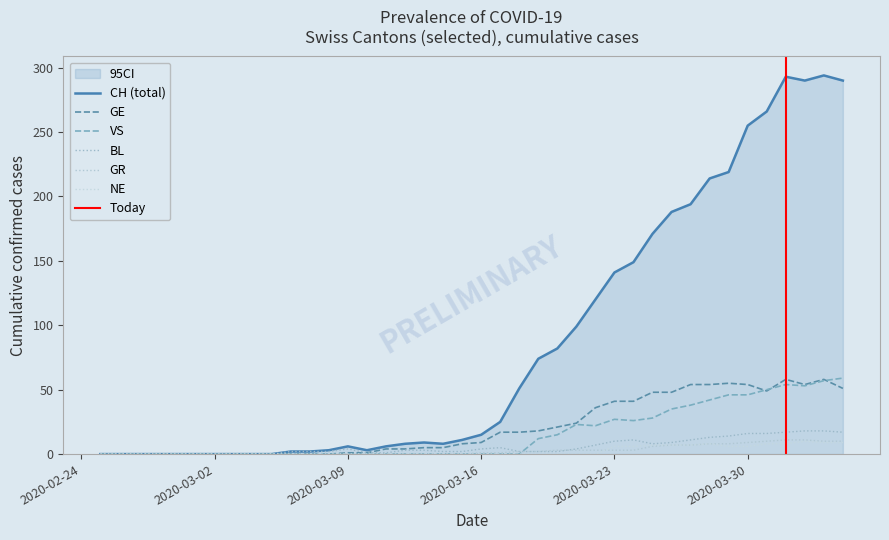

Reading left to right, what are all the values shown in this chart?

CH: 0	0	0	0	0	0	0	0	0	0	2	2	3	6	3	6	8	9	8	11	15	25	51	74	82	99	120	141	149	171	188	194	214	219	255	266	293	290	294	290
BL: 0	0	0	0	0	0	0	0	0	0	2	2	2	4	1	1	3	3	2	2	4	5	2	2	2	4	7	10	11	8	9	11	13	14	16	16	17	18	18	17
GE: 0	0	0	0	0	0	0	0	0	0	0	0	0	1	1	4	4	5	5	8	9	17	17	18	21	24	36	41	41	48	48	54	54	55	54	49	58	54	58	51
GR: 0	0	0	0	0	0	0	0	0	0	0	0	0	0	0	0	0	0	0	0	1	1	2	2	3	3	3	3	3	6	7	7	8	8	9	10	11	11	10	10
VS: 0	0	0	0	0	0	0	0	0	0	0	0	0	0	0	0	0	0	0	0	0	0	0	12	15	23	22	27	26	28	35	38	42	46	46	50	54	53	57	59
NE: 0	0	0	0	0	0	0	0	0	0	0	0	0	0	0	0	0	0	0	0	0	0	0	0	0	0	0	6	6	7	7	7	8	6	6	8	8	10	9	9